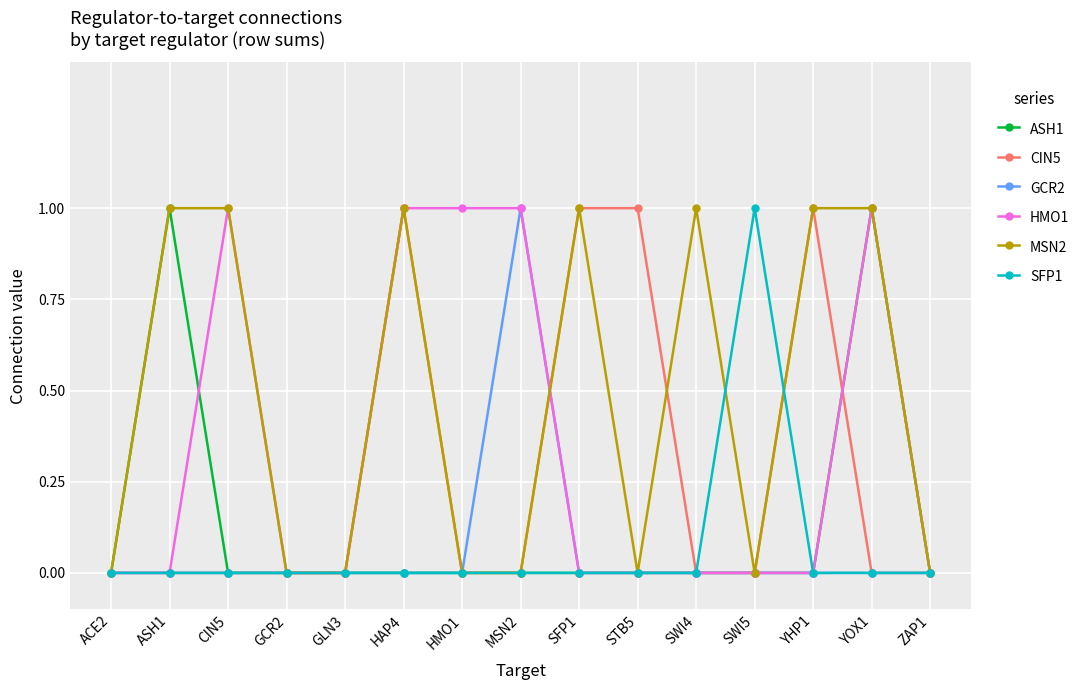

Reading left to right, list all the values displayed in this chart.

ASH1: 0	1	0	0	0	0	0	0	0	0	0	0	0	1	0
CIN5: 0	0	0	0	0	1	0	0	1	1	0	0	1	0	0
GCR2: 0	0	0	0	0	0	0	1	0	0	0	0	0	0	0
HMO1: 0	0	1	0	0	1	1	1	0	0	0	0	0	1	0
MSN2: 0	1	1	0	0	1	0	0	1	0	1	0	1	1	0
SFP1: 0	0	0	0	0	0	0	0	0	0	0	1	0	0	0